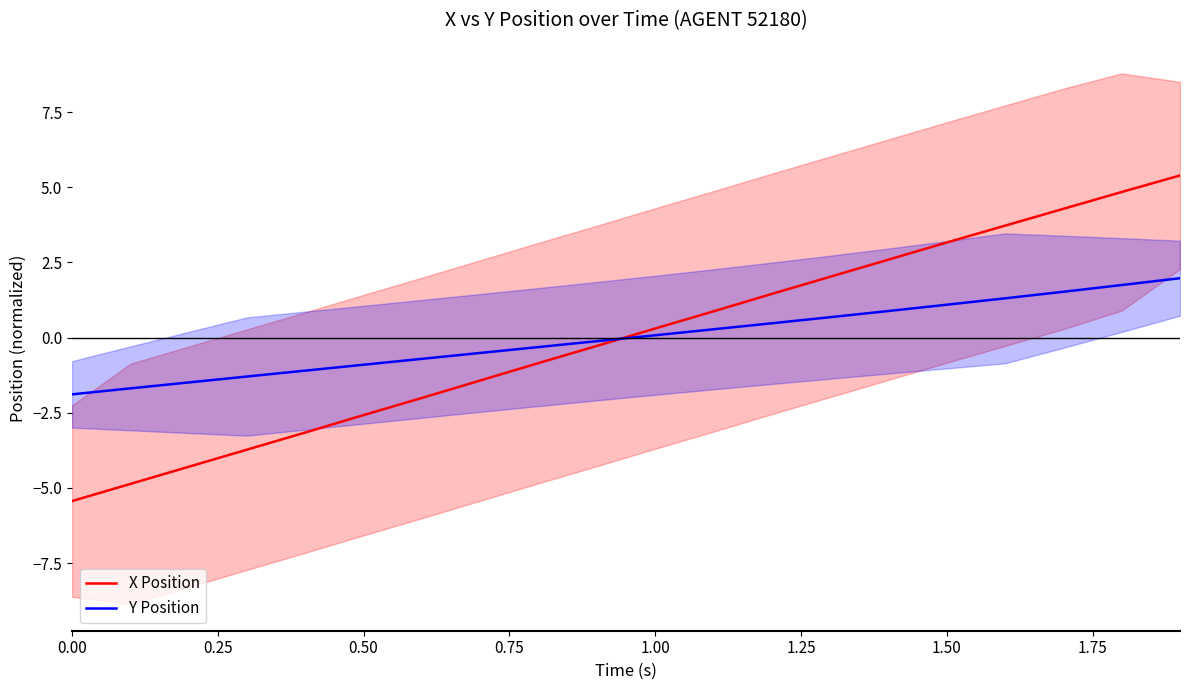

What is the maximum value for Y Position?

2.0